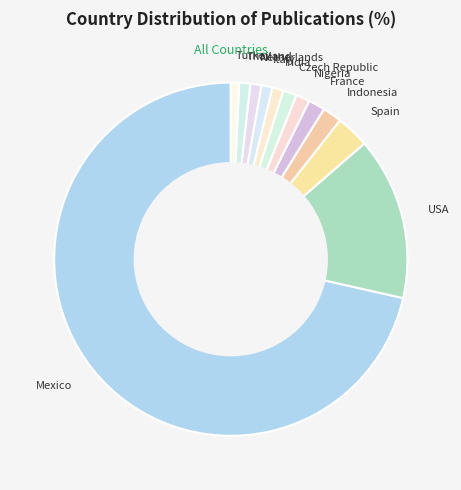

True or false: Mexico accounts for 71% of the total.

True